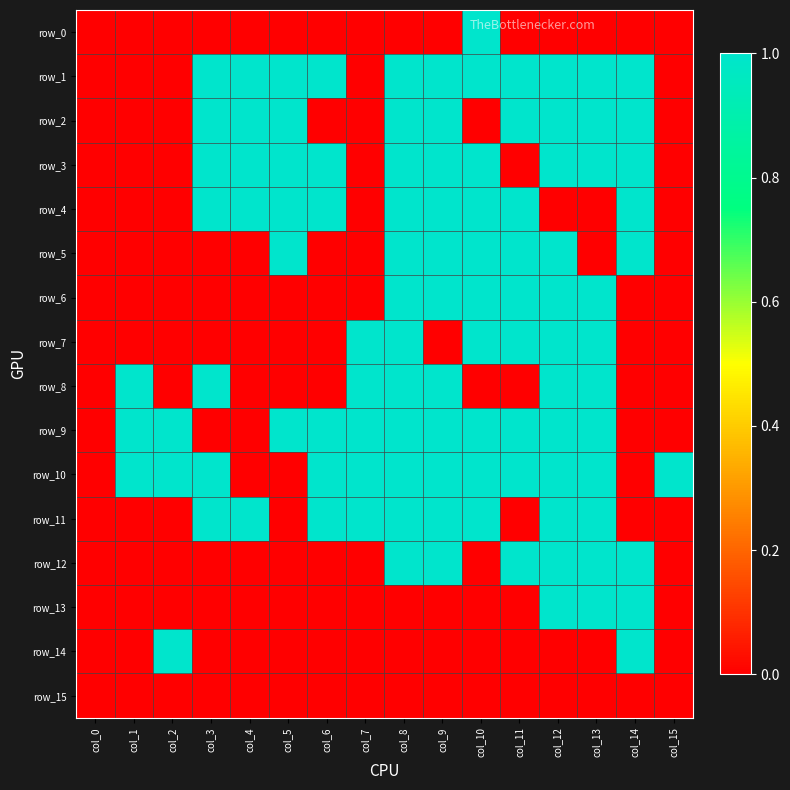

Reading right to left, list all the values displayed in this chart.

row_0: col_15=0	col_14=0	col_13=0	col_12=0	col_11=0	col_10=1	col_9=0	col_8=0	col_7=0	col_6=0	col_5=0	col_4=0	col_3=0	col_2=0	col_1=0	col_0=0
row_1: col_15=0	col_14=1	col_13=1	col_12=1	col_11=1	col_10=1	col_9=1	col_8=1	col_7=0	col_6=1	col_5=1	col_4=1	col_3=1	col_2=0	col_1=0	col_0=0
row_2: col_15=0	col_14=1	col_13=1	col_12=1	col_11=1	col_10=0	col_9=1	col_8=1	col_7=0	col_6=0	col_5=1	col_4=1	col_3=1	col_2=0	col_1=0	col_0=0
row_3: col_15=0	col_14=1	col_13=1	col_12=1	col_11=0	col_10=1	col_9=1	col_8=1	col_7=0	col_6=1	col_5=1	col_4=1	col_3=1	col_2=0	col_1=0	col_0=0
row_4: col_15=0	col_14=1	col_13=0	col_12=0	col_11=1	col_10=1	col_9=1	col_8=1	col_7=0	col_6=1	col_5=1	col_4=1	col_3=1	col_2=0	col_1=0	col_0=0
row_5: col_15=0	col_14=1	col_13=0	col_12=1	col_11=1	col_10=1	col_9=1	col_8=1	col_7=0	col_6=0	col_5=1	col_4=0	col_3=0	col_2=0	col_1=0	col_0=0
row_6: col_15=0	col_14=0	col_13=1	col_12=1	col_11=1	col_10=1	col_9=1	col_8=1	col_7=0	col_6=0	col_5=0	col_4=0	col_3=0	col_2=0	col_1=0	col_0=0
row_7: col_15=0	col_14=0	col_13=1	col_12=1	col_11=1	col_10=1	col_9=0	col_8=1	col_7=1	col_6=0	col_5=0	col_4=0	col_3=0	col_2=0	col_1=0	col_0=0
row_8: col_15=0	col_14=0	col_13=1	col_12=1	col_11=0	col_10=0	col_9=1	col_8=1	col_7=1	col_6=0	col_5=0	col_4=0	col_3=1	col_2=0	col_1=1	col_0=0
row_9: col_15=0	col_14=0	col_13=1	col_12=1	col_11=1	col_10=1	col_9=1	col_8=1	col_7=1	col_6=1	col_5=1	col_4=0	col_3=0	col_2=1	col_1=1	col_0=0
row_10: col_15=1	col_14=0	col_13=1	col_12=1	col_11=1	col_10=1	col_9=1	col_8=1	col_7=1	col_6=1	col_5=0	col_4=0	col_3=1	col_2=1	col_1=1	col_0=0
row_11: col_15=0	col_14=0	col_13=1	col_12=1	col_11=0	col_10=1	col_9=1	col_8=1	col_7=1	col_6=1	col_5=0	col_4=1	col_3=1	col_2=0	col_1=0	col_0=0
row_12: col_15=0	col_14=1	col_13=1	col_12=1	col_11=1	col_10=0	col_9=1	col_8=1	col_7=0	col_6=0	col_5=0	col_4=0	col_3=0	col_2=0	col_1=0	col_0=0
row_13: col_15=0	col_14=1	col_13=1	col_12=1	col_11=0	col_10=0	col_9=0	col_8=0	col_7=0	col_6=0	col_5=0	col_4=0	col_3=0	col_2=0	col_1=0	col_0=0
row_14: col_15=0	col_14=1	col_13=0	col_12=0	col_11=0	col_10=0	col_9=0	col_8=0	col_7=0	col_6=0	col_5=0	col_4=0	col_3=0	col_2=1	col_1=0	col_0=0
row_15: col_15=0	col_14=0	col_13=0	col_12=0	col_11=0	col_10=0	col_9=0	col_8=0	col_7=0	col_6=0	col_5=0	col_4=0	col_3=0	col_2=0	col_1=0	col_0=0